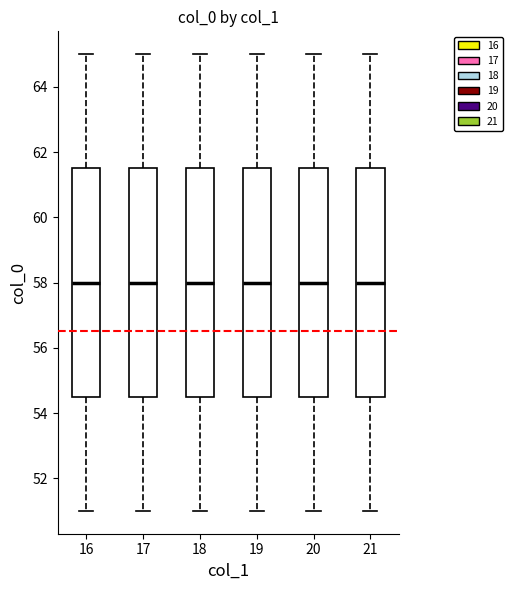

Where does the median line of the box at x = 17 sit on the y-axis? The values are not printed on the chart, so give them approximately, as read against the axis.

58.0